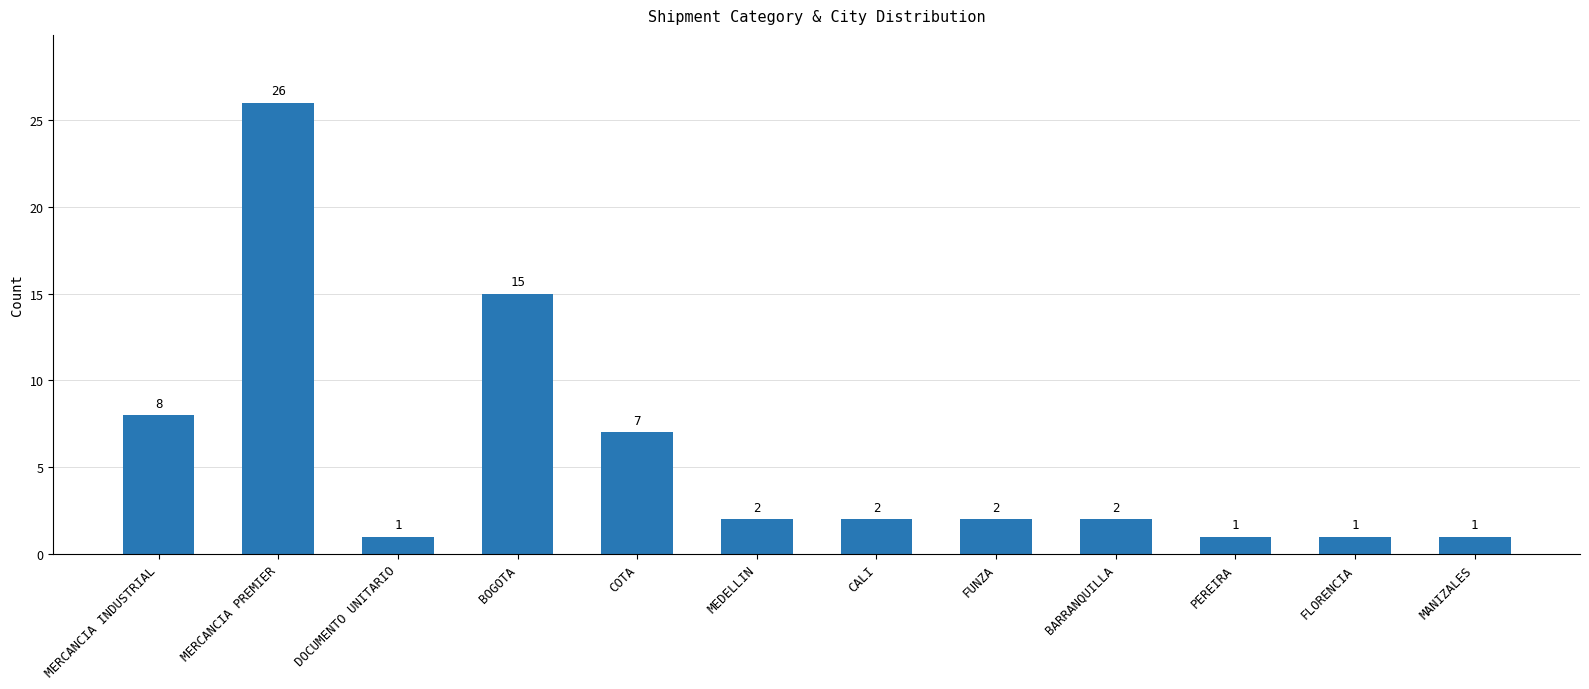

What is the ratio of the value at MERCANCIA INDUSTRIAL to the value at MANIZALES?

8.0